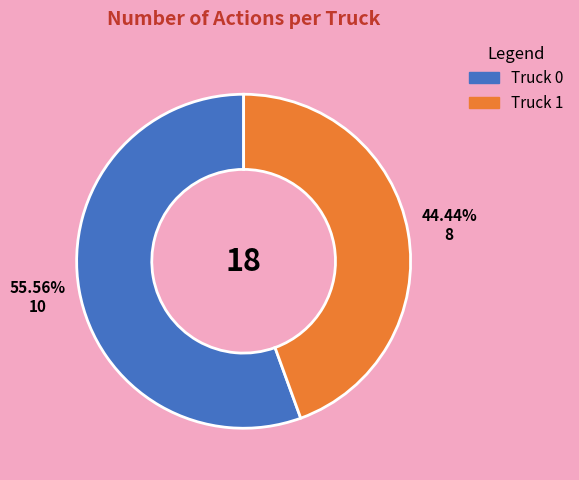

What is the smallest slice in the pie chart?

Truck 1